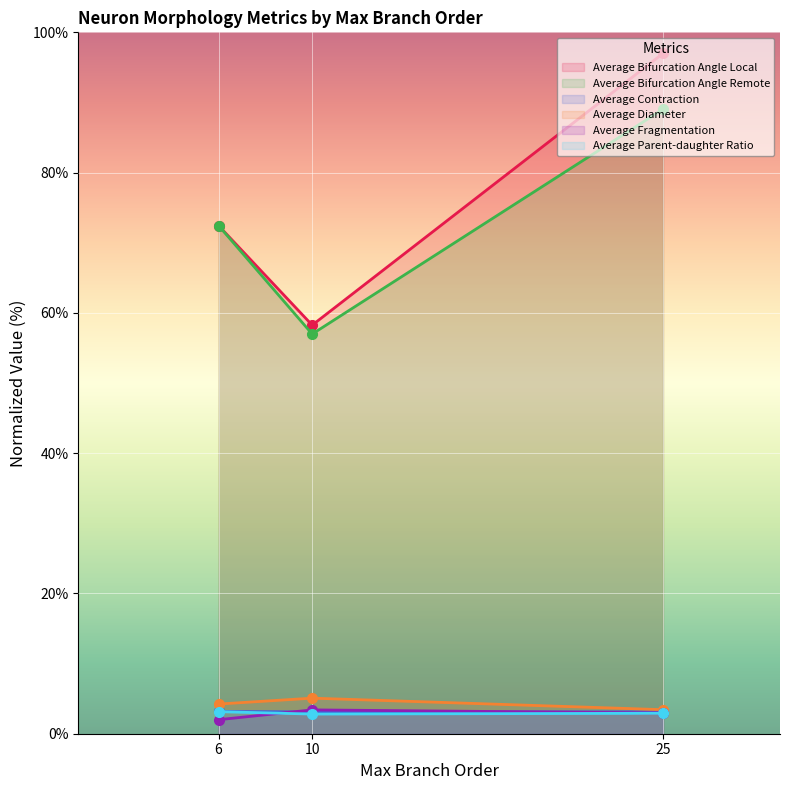

At which category is the sum across all series the highest?

25